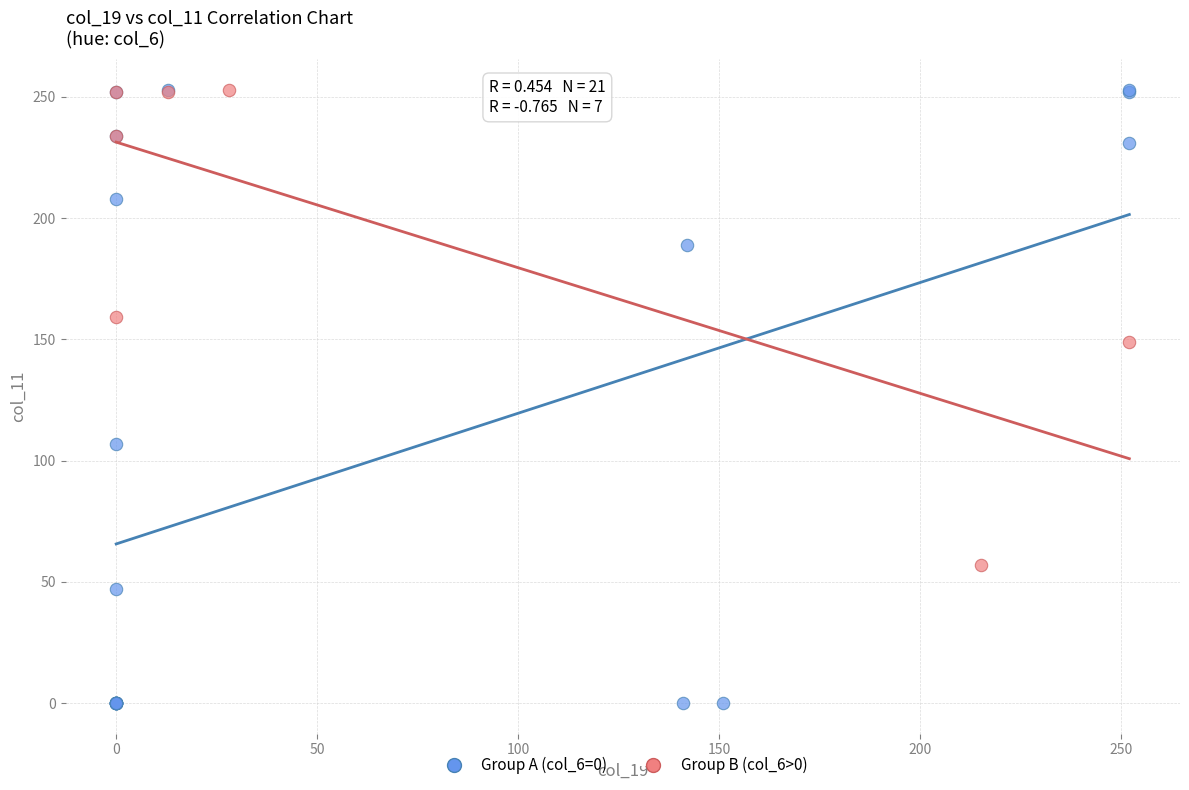

Which series contains the lowest Y value?

Group A (col_6=0)